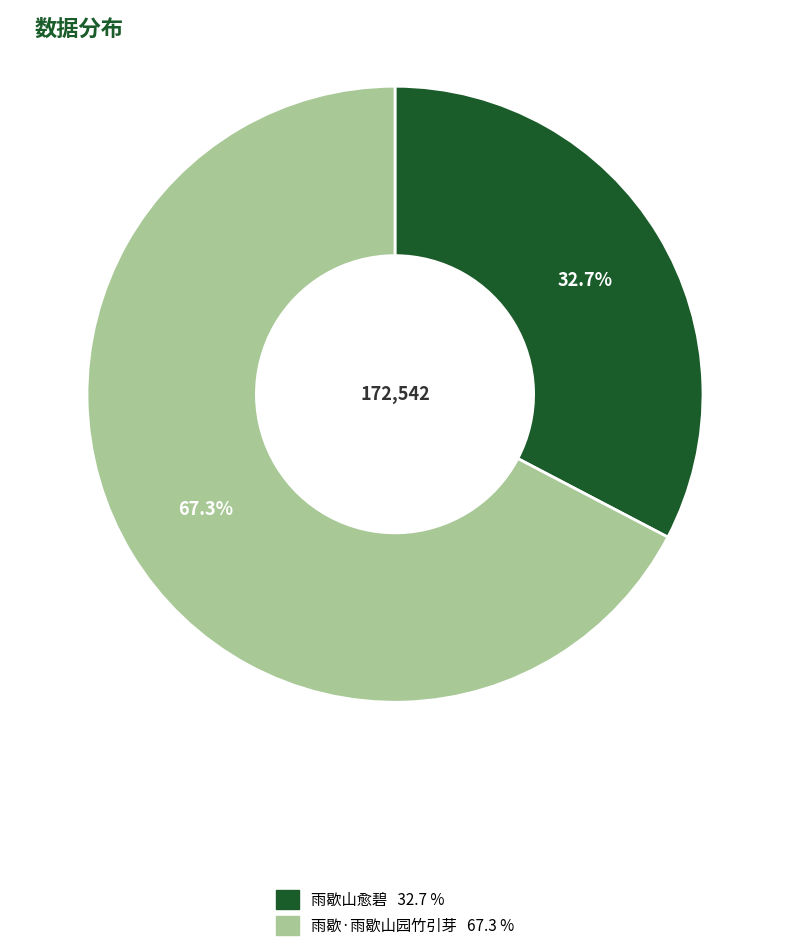

How much of the chart is everything except 雨歇山愈碧?

67.3%